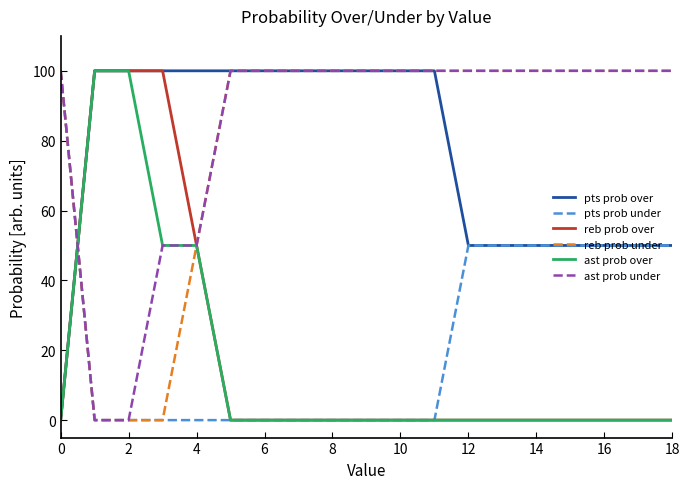

What is the maximum value shown in the chart?

100